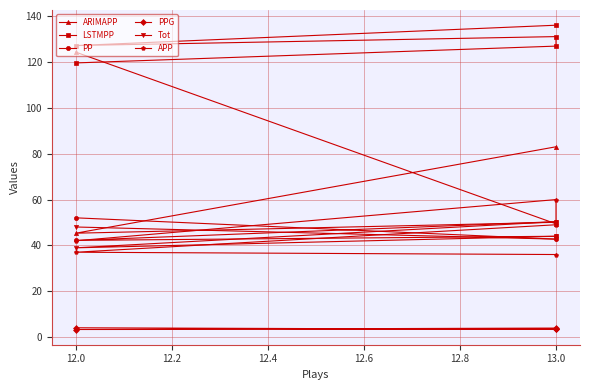

What are all the series names shown in the legend?

ARIMAPP, LSTMPP, PP, PPG, Tot, APP